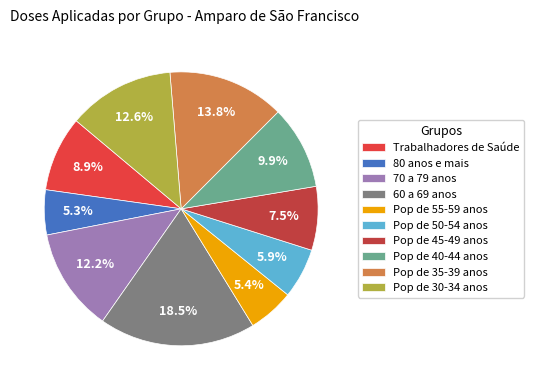

Does any single category account for the majority?

No